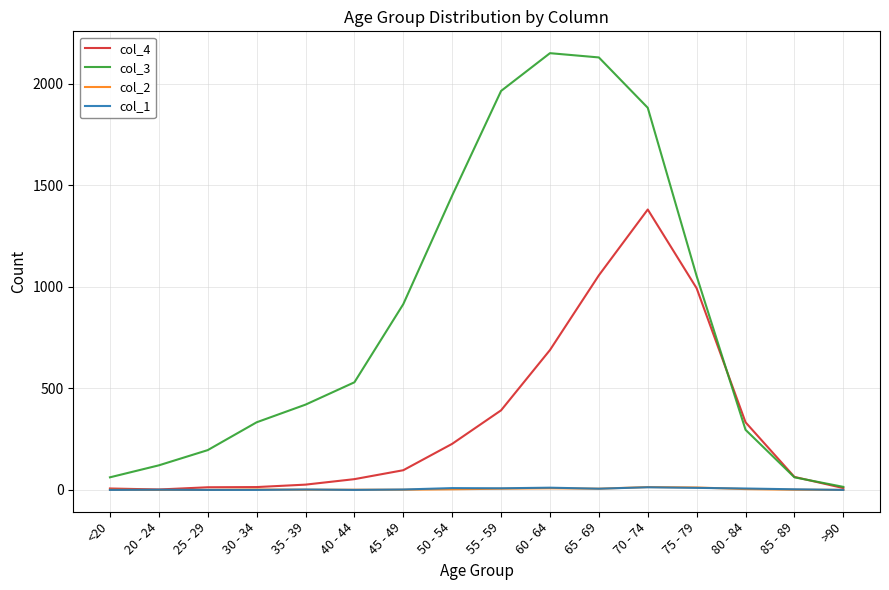

Is it true that col_1 equals 0 at 25 - 29?

True